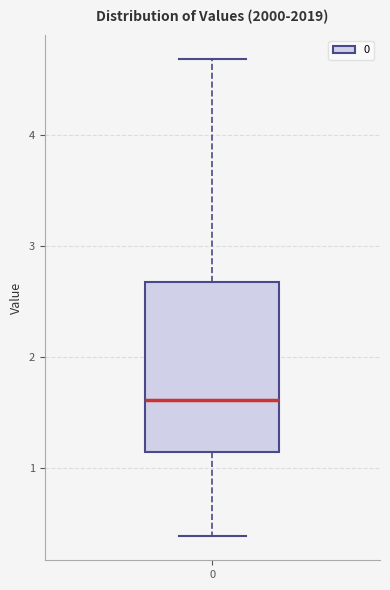

Where does the upper whisker of the box at x = 0 end on the y-axis? The values are not printed on the chart, so give them approximately, as read against the axis.

4.7